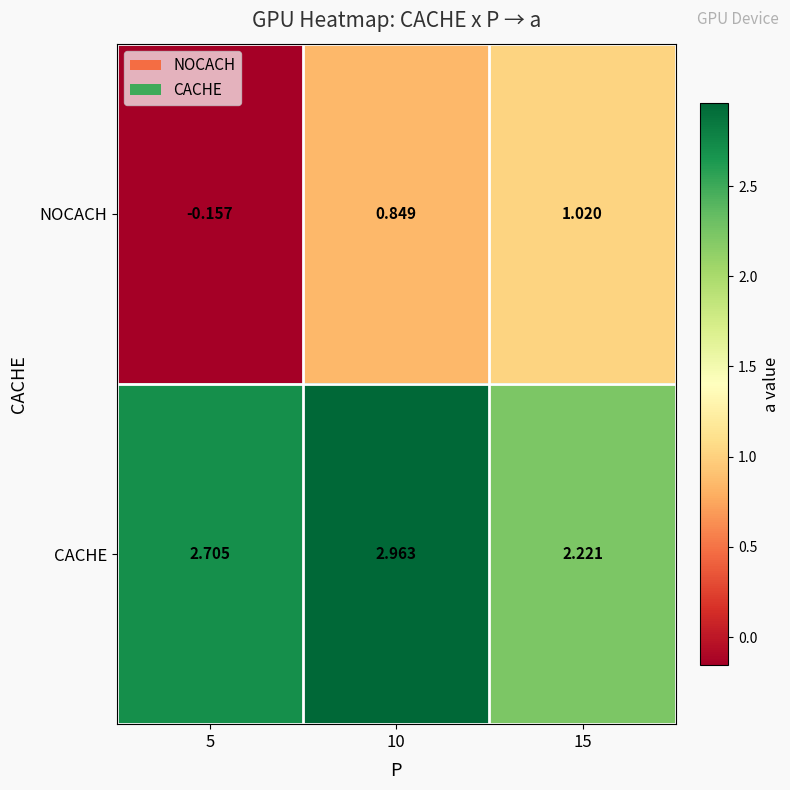

At 15, list the series in order from smallest to largest.

NOCACH, CACHE